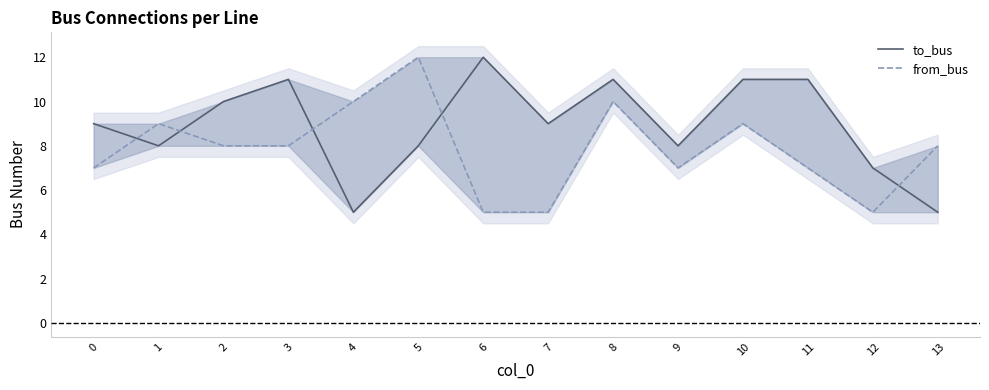

At which category is the sum across all series the highest?

8